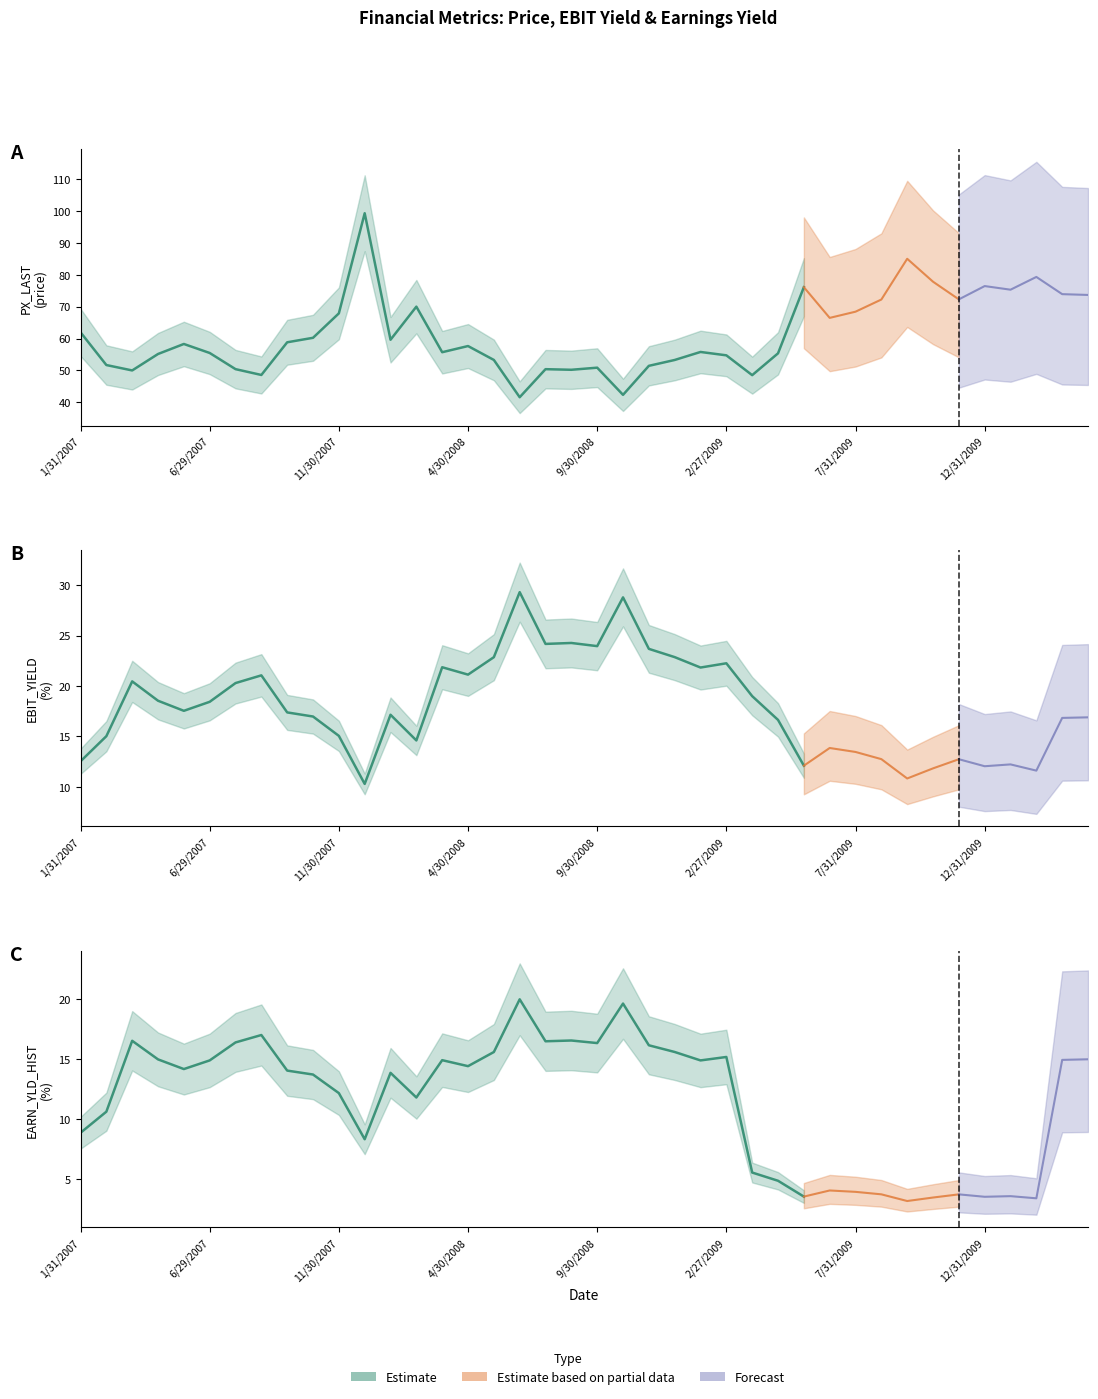

How many categories are shown in the chart?

40